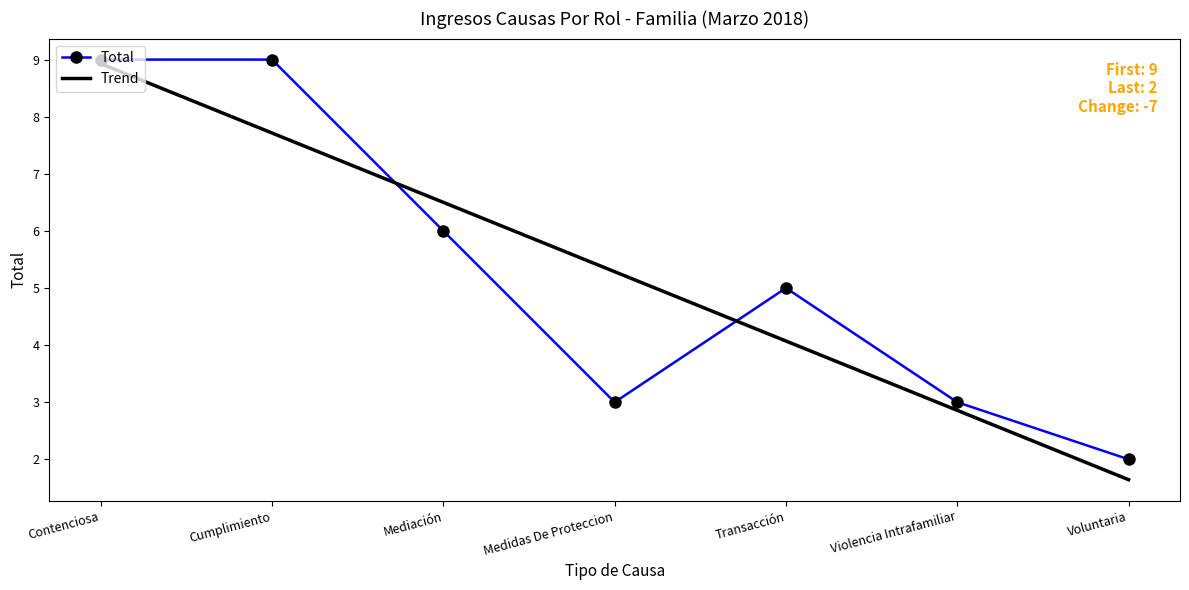

Between Cumplimiento and Mediación, which series saw the biggest shift?

Total